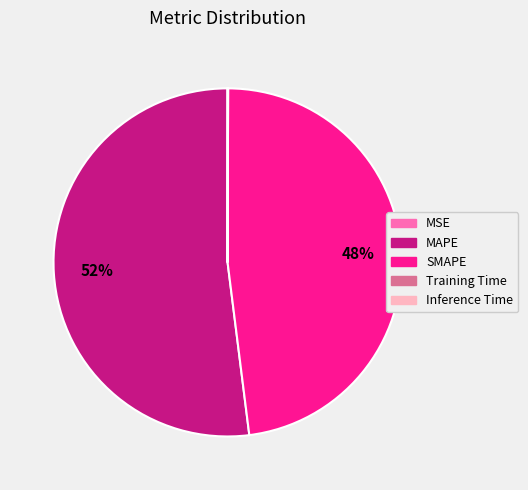

Does MAPE account for over 50% of the chart?

Yes